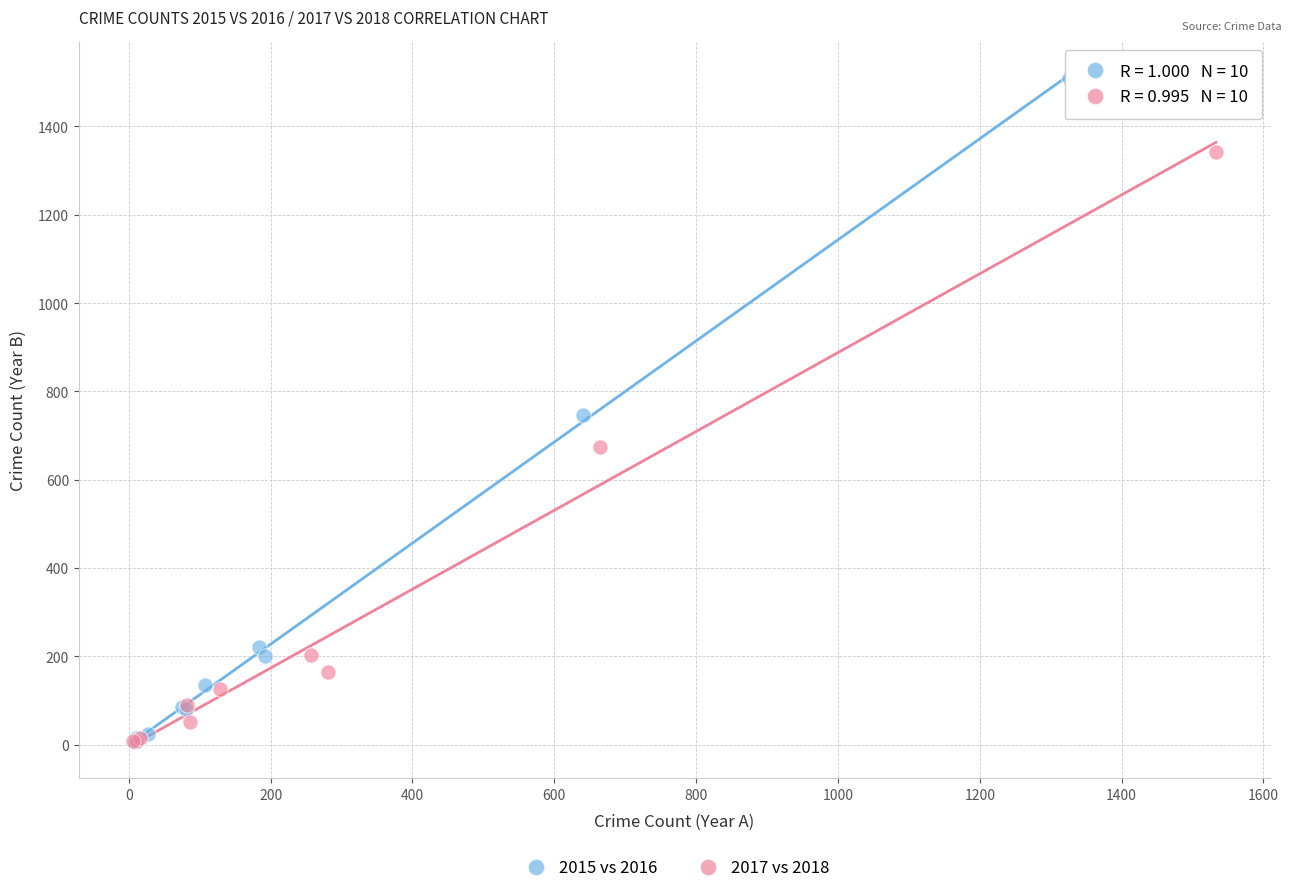

Which series has the widest spread of Y values?

2015 vs 2016